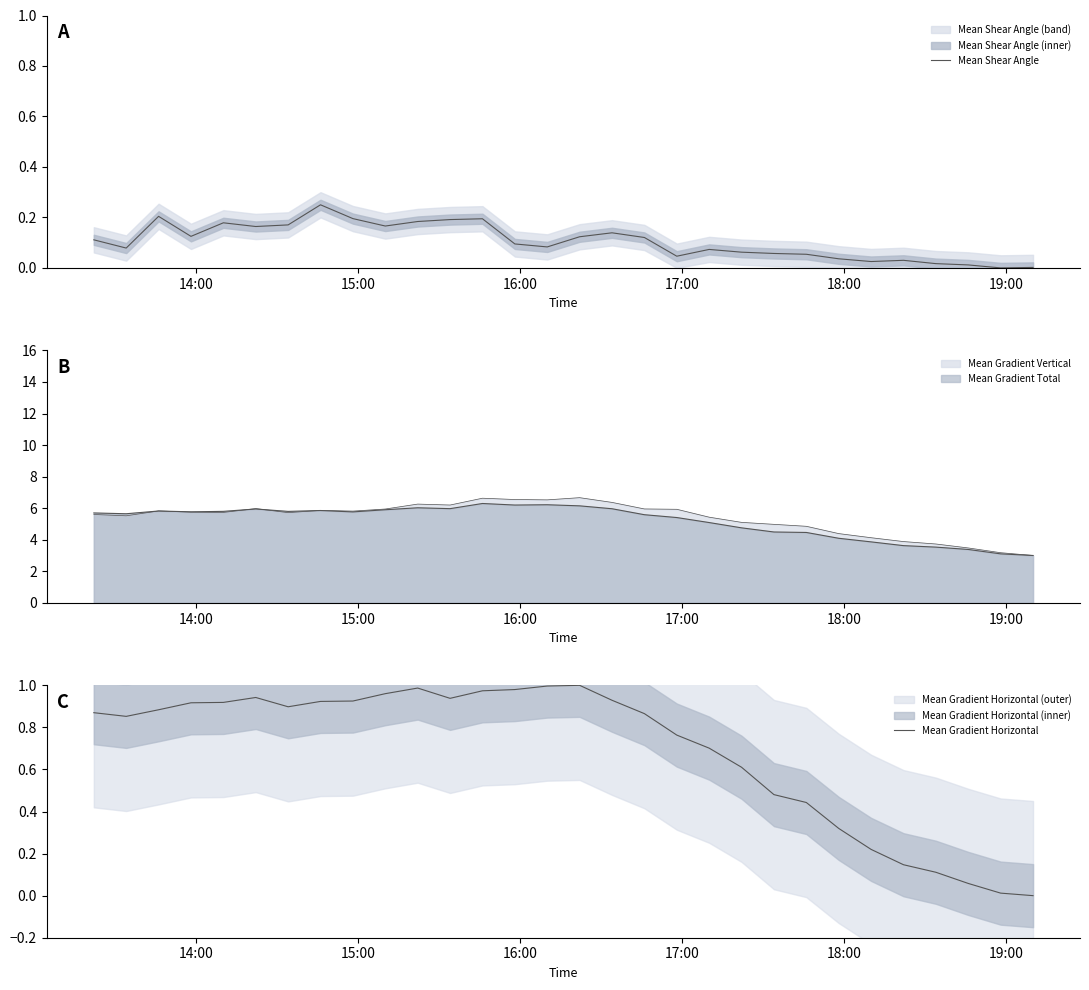

Which series has the largest total across all categories?

Mean Gradient Horizontal